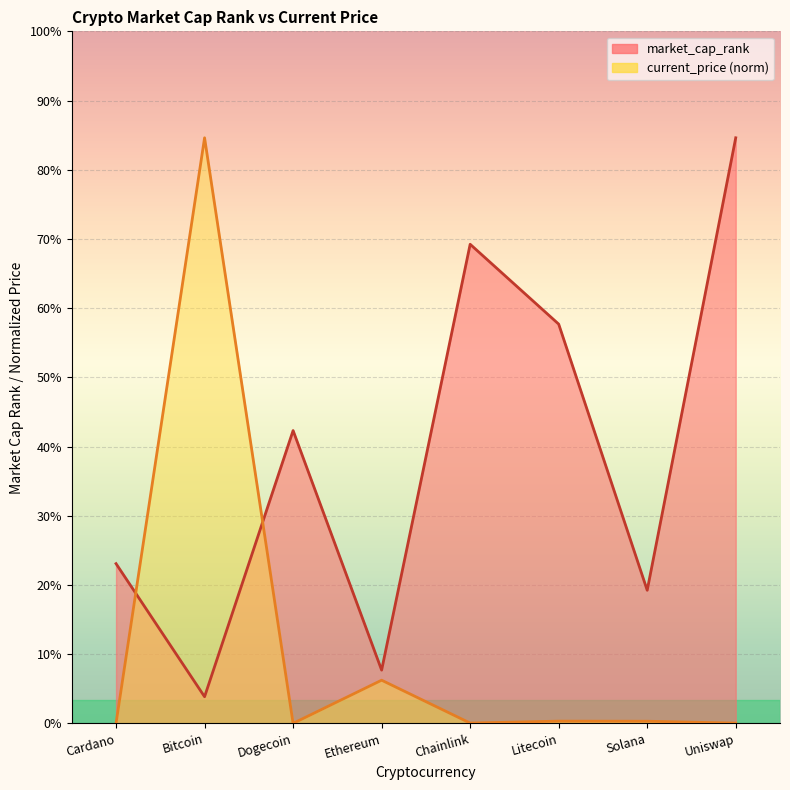

Rank the series by their average value, from highest to lowest.

market_cap_rank, current_price